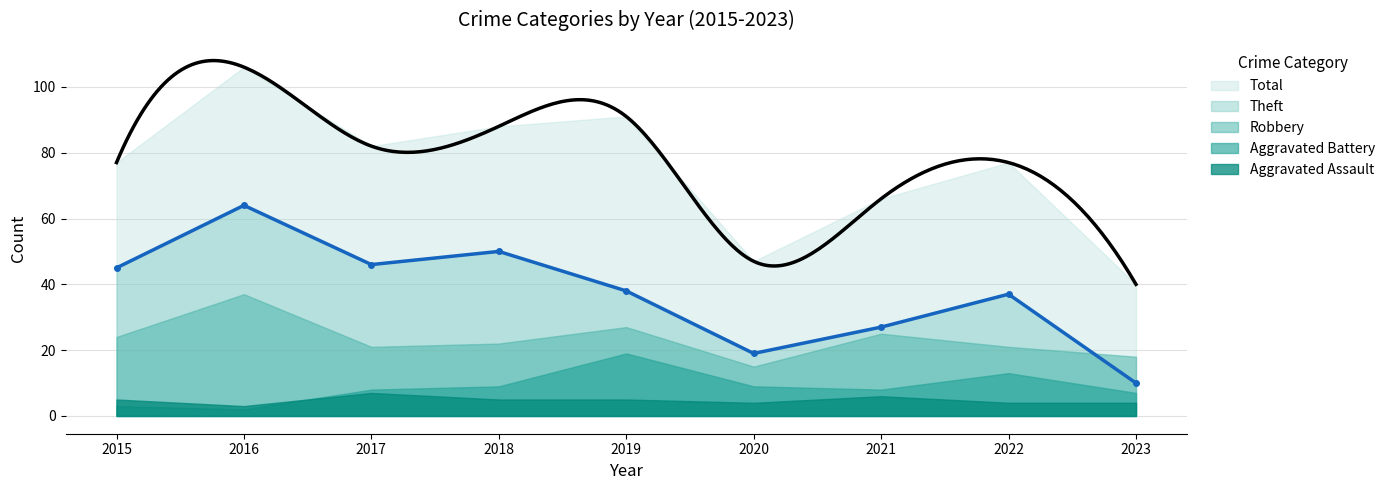

How many interior local peaks does the Aggravated Battery series have?

2